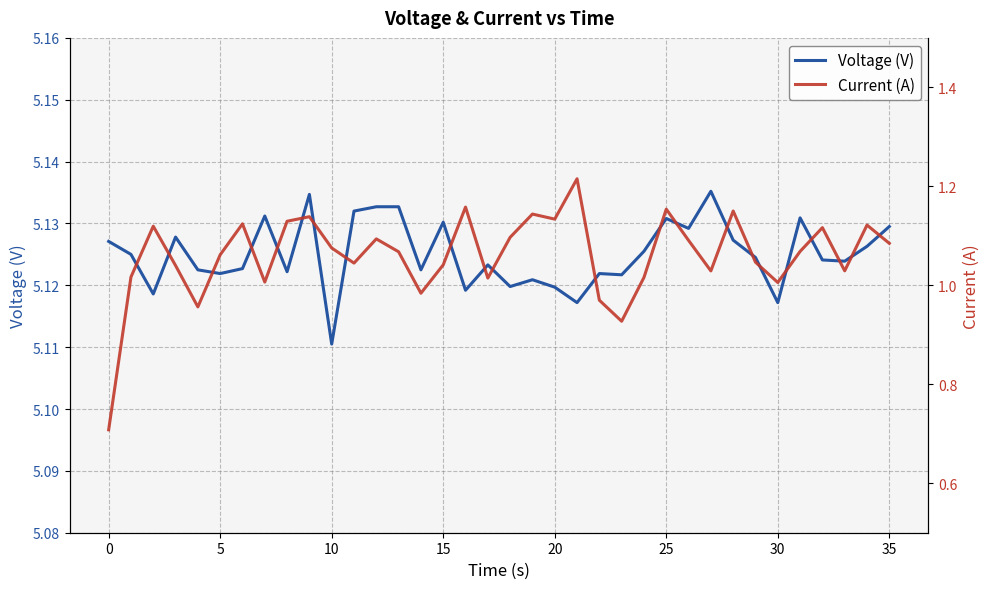

How many data points in Current (A) are above 1?

31